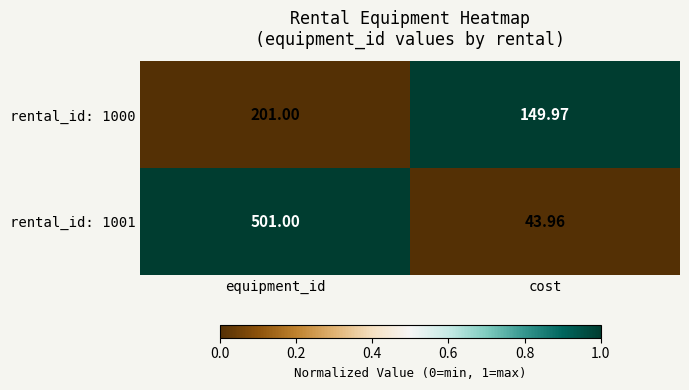

Which category has the lowest value in the rental_id: 1001 series?

cost